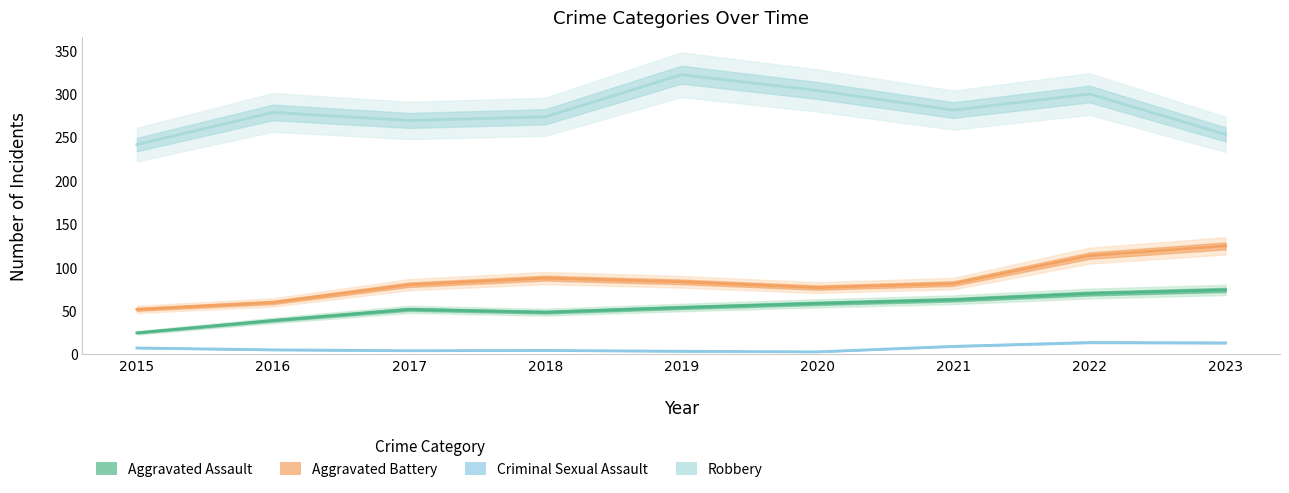

What is the difference between the highest and lowest values at 2018?

83.2